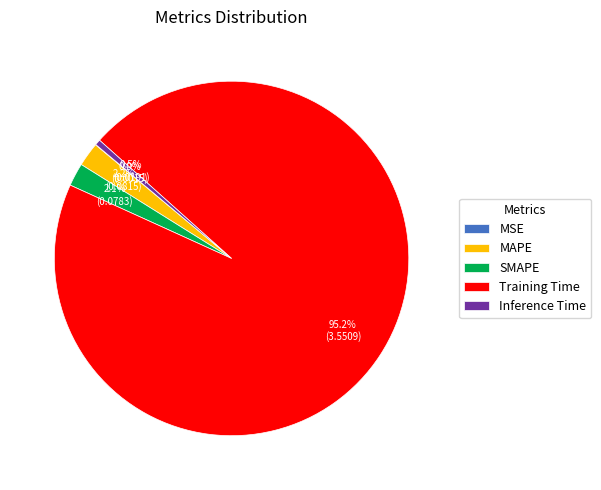

How much of the chart is everything except MAPE?

97.8%